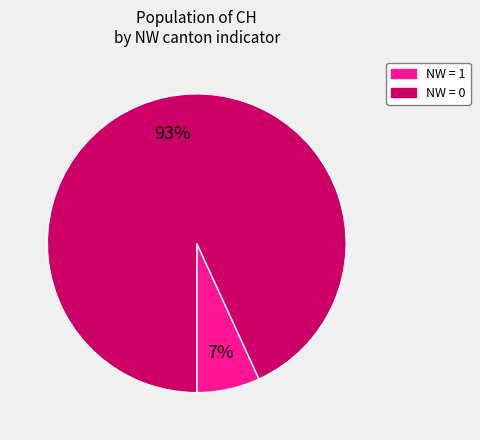

To the nearest percent, what is the difference between the largest and smallest slice percentages?

86%